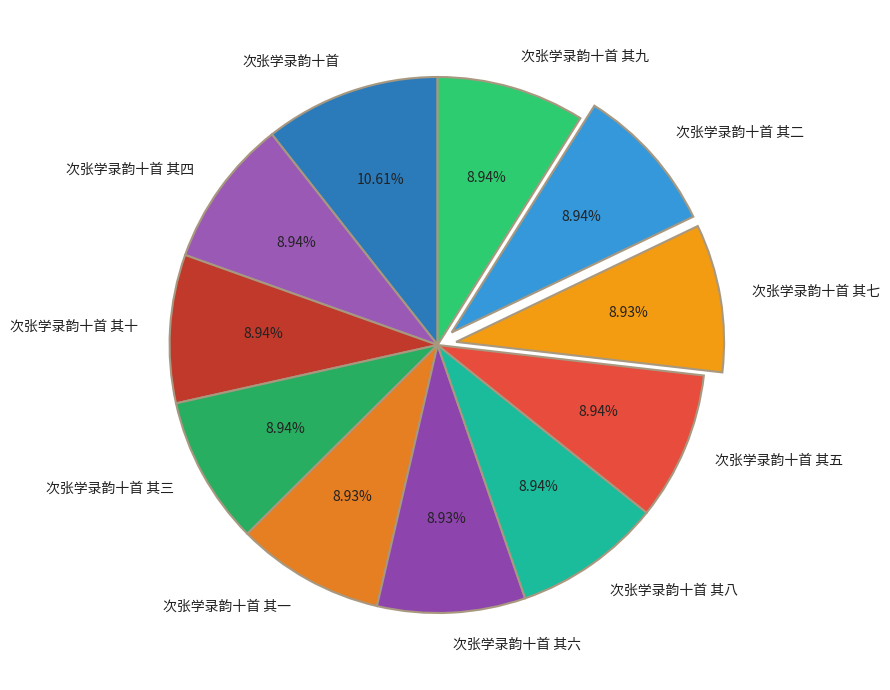

What percentage is NOT represented by 次张学录韵十首 其八?

91.1%